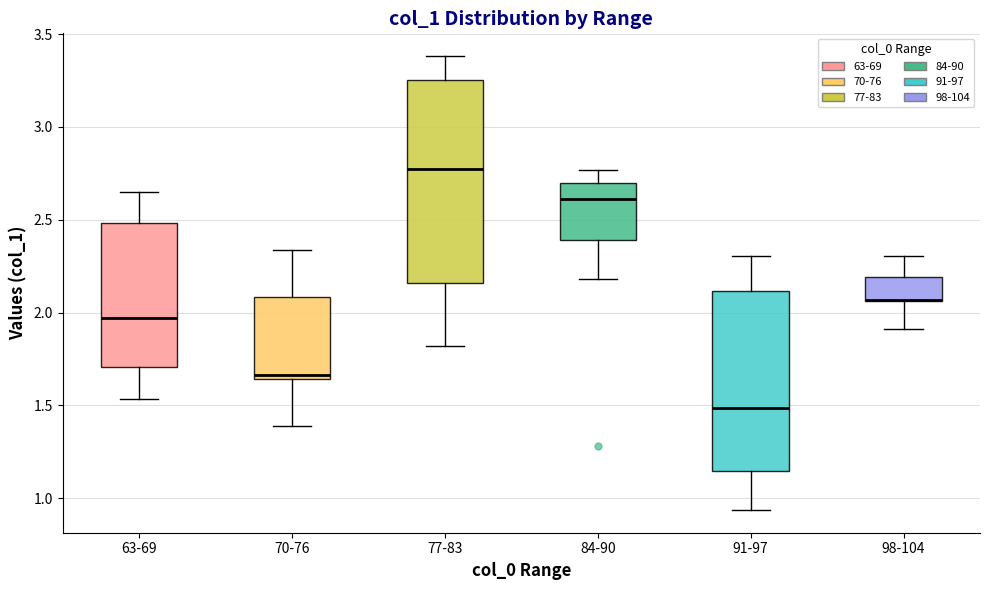

Reading left to right, transcribe this box plot: for each box, give where its median line is, the range the box spans, and where its two whiskers end, as read against the y-axis. The values are not printed on the chart, so give them approximately, as read against the axis.

63-69: median 1.95, box 1.70 to 2.50, whiskers 1.55 to 2.65
70-76: median 1.65 (just above the box's lower edge), box 1.65 to 2.10, whiskers 1.40 to 2.35
77-83: median 2.80, box 2.15 to 3.25, whiskers 1.80 to 3.40
84-90: median 2.60, box 2.40 to 2.70, whiskers 2.20 to 2.75
91-97: median 1.50, box 1.15 to 2.10, whiskers 0.95 to 2.30
98-104: median 2.05 (drawn on the box's lower edge), box 2.05 to 2.20, whiskers 1.90 to 2.30